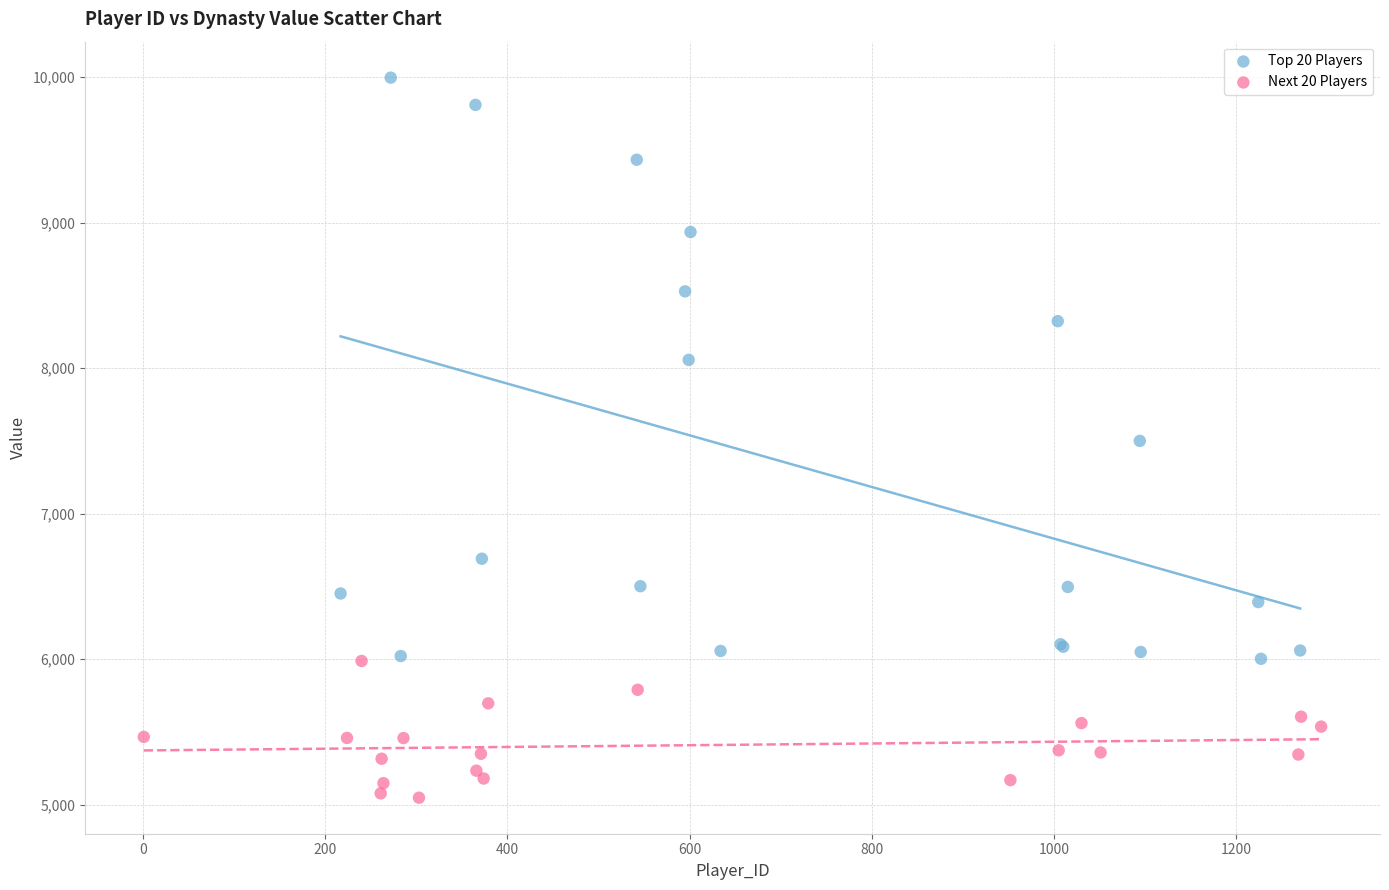

Which series has the widest spread of Y values?

Top 20 Players